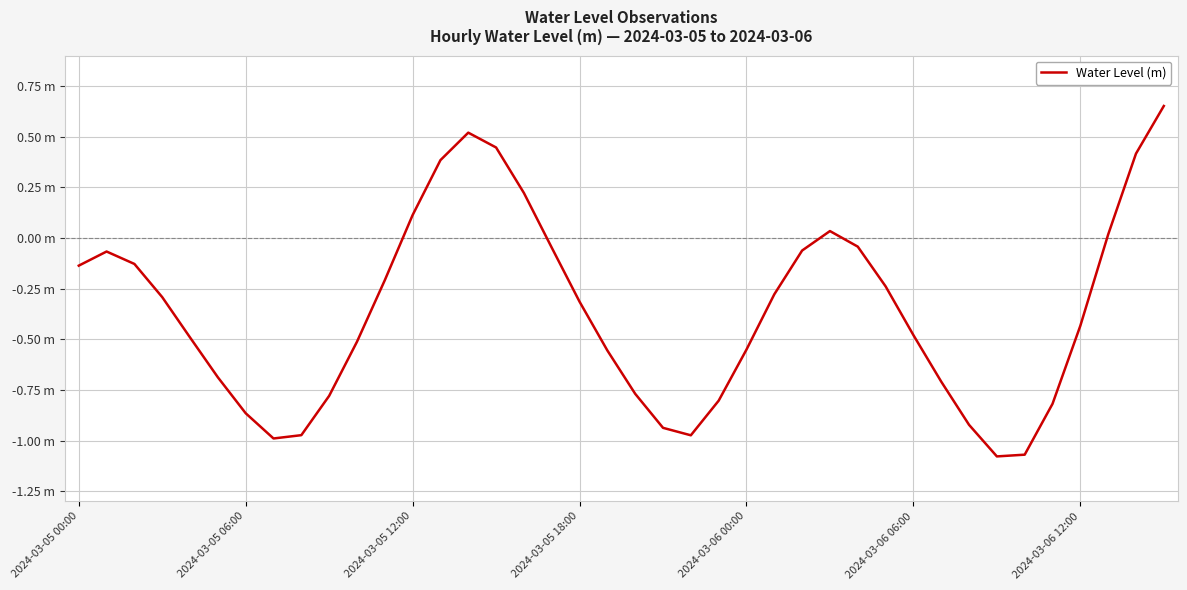

Does the chart display data point markers on the line(s)?

No